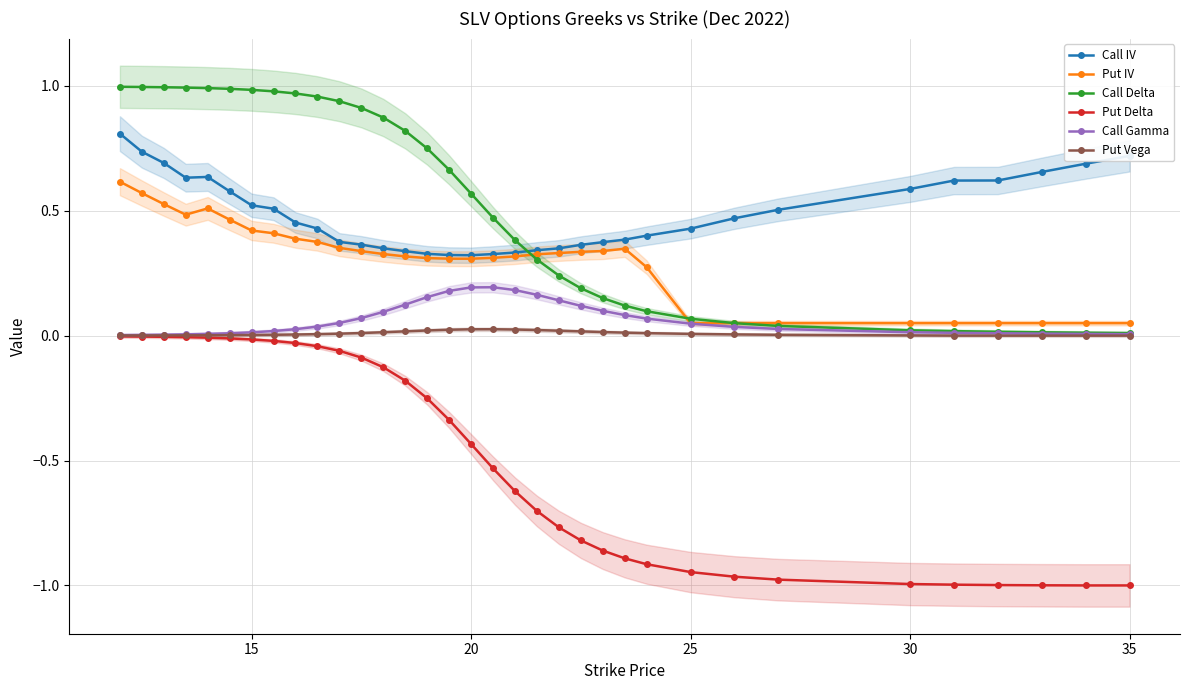

Reading right to left, what are all the values shown in this chart?

Call IV: 0.7	0.7	0.7	0.6	0.6	0.6	0.5	0.5	0.4	0.4	0.4	0.4	0.4	0.3	0.3	0.3	0.3	0.3	0.3	0.3	0.3	0.3	0.4	0.4	0.4	0.5	0.5	0.5	0.6	0.6	0.6	0.7	0.7	0.8
Put IV: 0.1	0.1	0.1	0.1	0.1	0.1	0.1	0.1	0.1	0.3	0.3	0.3	0.3	0.3	0.3	0.3	0.3	0.3	0.3	0.3	0.3	0.3	0.3	0.4	0.4	0.4	0.4	0.4	0.5	0.5	0.5	0.5	0.6	0.6
Call Delta: 0.0	0.0	0.0	0.0	0.0	0.0	0.0	0.1	0.1	0.1	0.1	0.2	0.2	0.2	0.3	0.4	0.5	0.6	0.7	0.7	0.8	0.9	0.9	0.9	1.0	1.0	1.0	1.0	1.0	1.0	1.0	1.0	1.0	1.0
Put Delta: -1.0	-1.0	-1.0	-1.0	-1.0	-1.0	-1.0	-1.0	-0.9	-0.9	-0.9	-0.9	-0.8	-0.8	-0.7	-0.6	-0.5	-0.4	-0.3	-0.3	-0.2	-0.1	-0.1	-0.1	-0.0	-0.0	-0.0	-0.0	-0.0	-0.0	-0.0	-0.0	-0.0	-0.0
Call Gamma: 0.0	0.0	0.0	0.0	0.0	0.0	0.0	0.0	0.0	0.1	0.1	0.1	0.1	0.1	0.2	0.2	0.2	0.2	0.2	0.2	0.1	0.1	0.1	0.1	0.0	0.0	0.0	0.0	0.0	0.0	0.0	0.0	0.0	0.0
Put Vega: 0.0	0.0	0.0	0.0	0.0	0.0	0.0	0.0	0.0	0.0	0.0	0.0	0.0	0.0	0.0	0.0	0.0	0.0	0.0	0.0	0.0	0.0	0.0	0.0	0.0	0.0	0.0	0.0	0.0	0.0	0.0	0.0	0.0	0.0